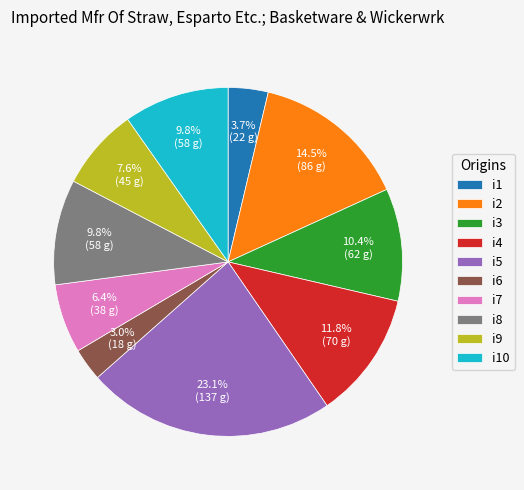

What percentage is the i3 slice, to the nearest percent?

10%